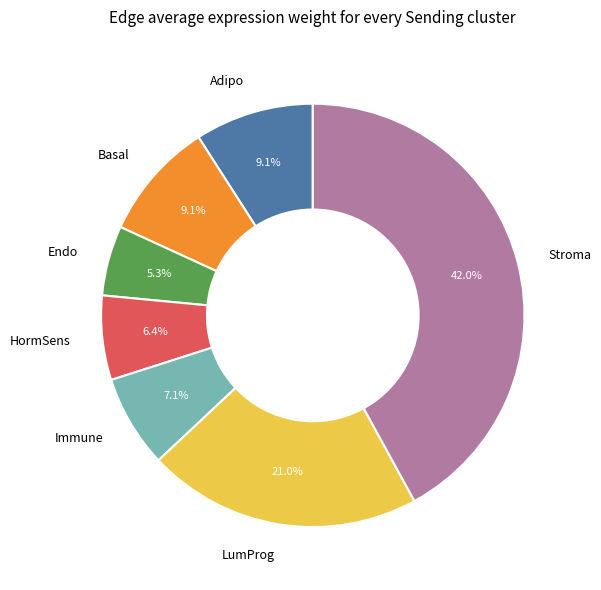

How many slices are in this pie chart?

7